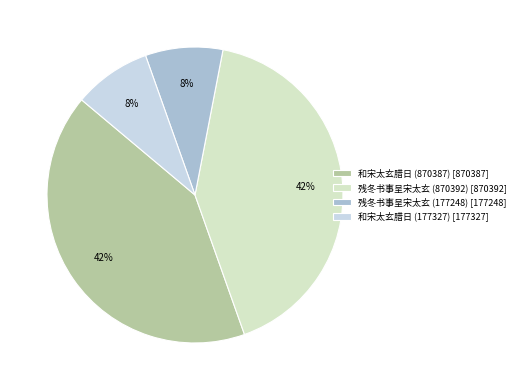

Which has a higher value, 和宋太玄腊日 (870387) or 残冬书事呈宋太玄 (870392)?

残冬书事呈宋太玄 (870392)